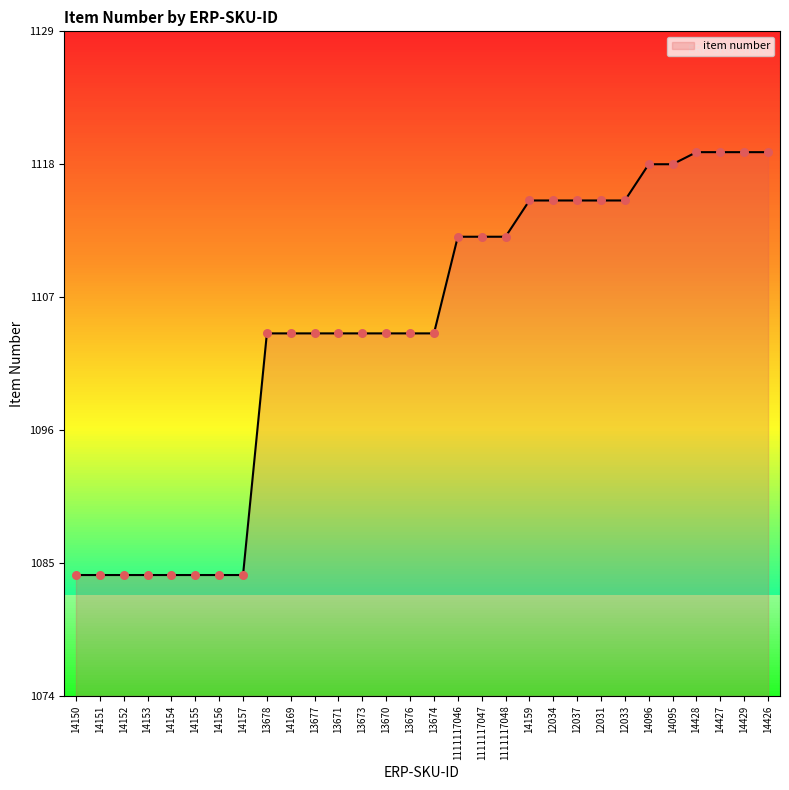

What is the ratio of the value at 14159 to the value at 14156?

1.0